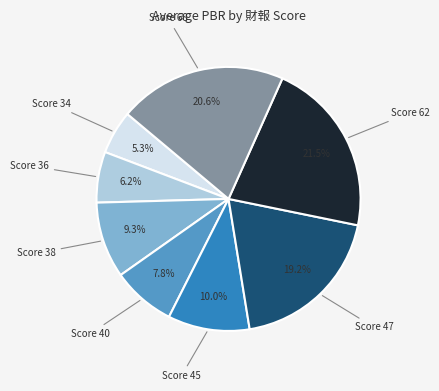

Is there any slice that represents more than half of the pie?

No